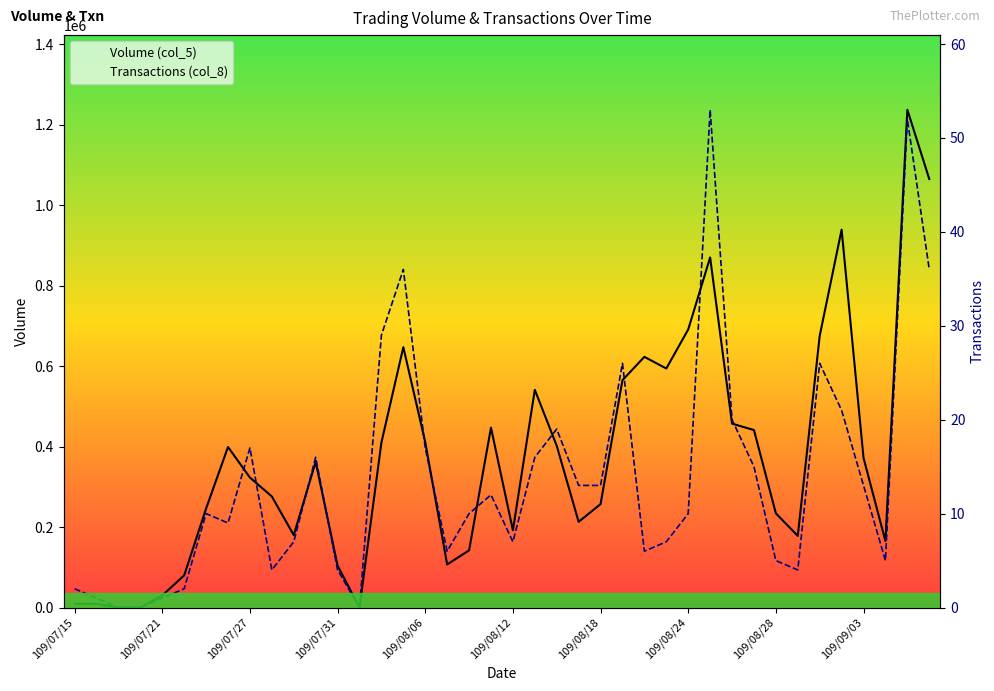

What is the difference between the second highest and second lowest values in the Volume (col_5) series?

1065000.0